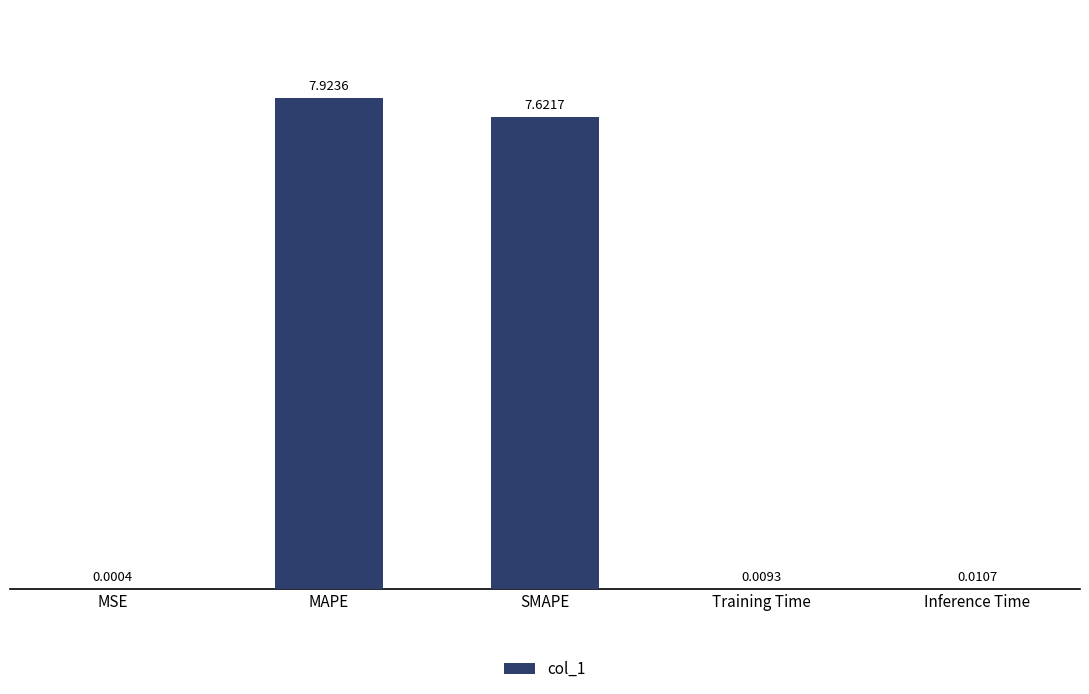

Which category has the highest value across all series?

MAPE